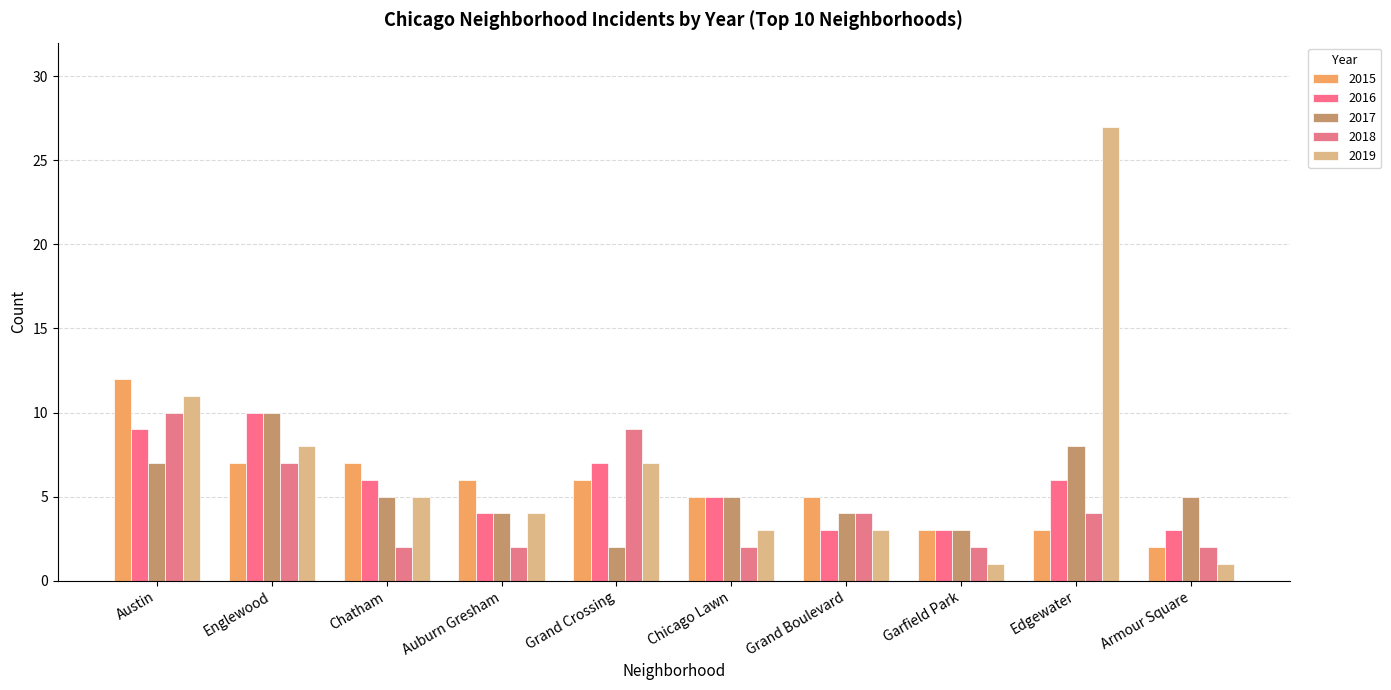

How many bars are there in each group?

5